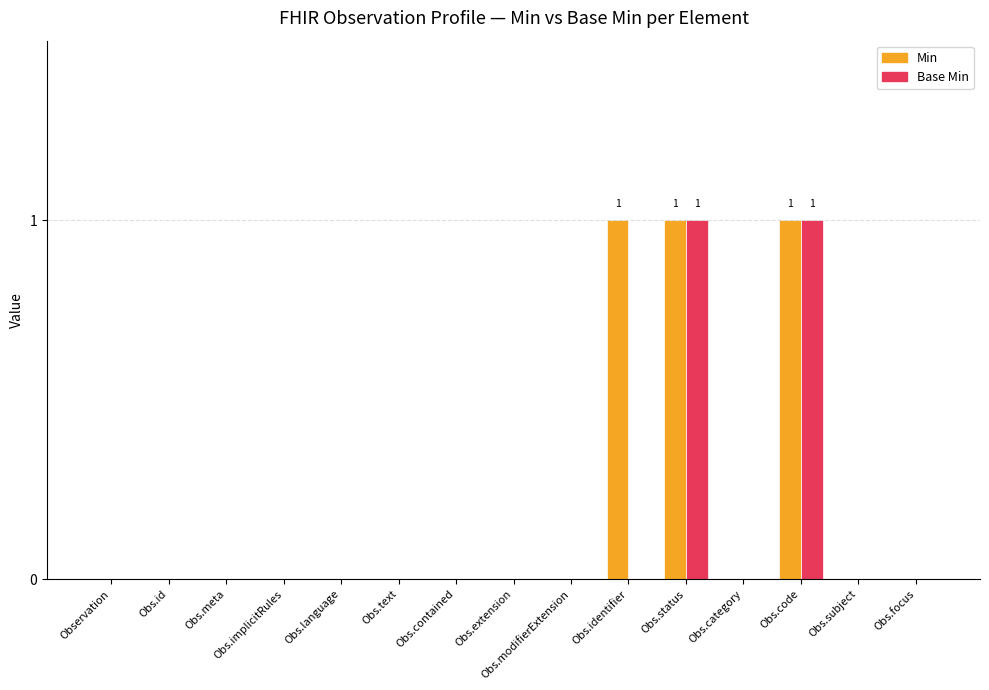

Is it true that Base Min equals 0 at Obs.language?

True